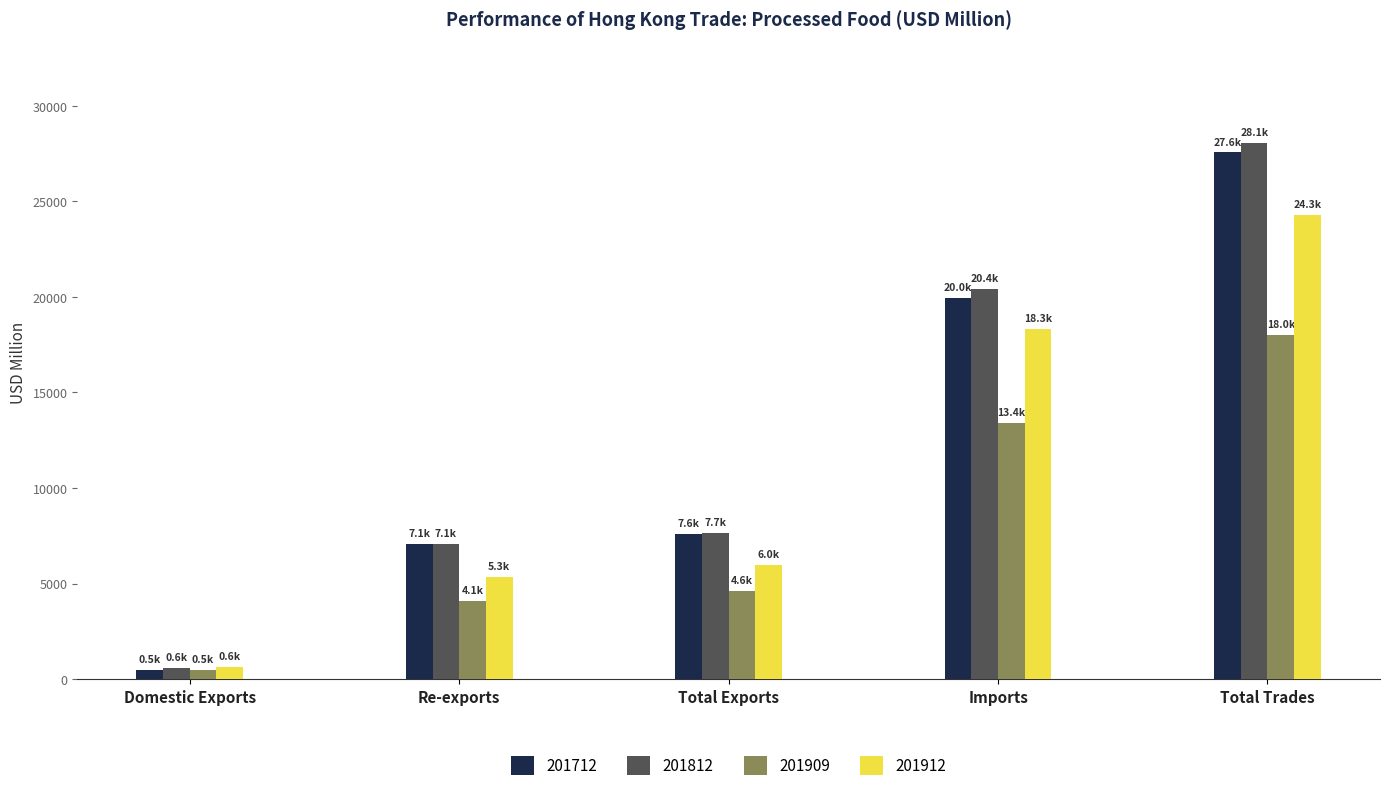

True or false: 201712 has a value of 7601.9 at Total Exports.

True